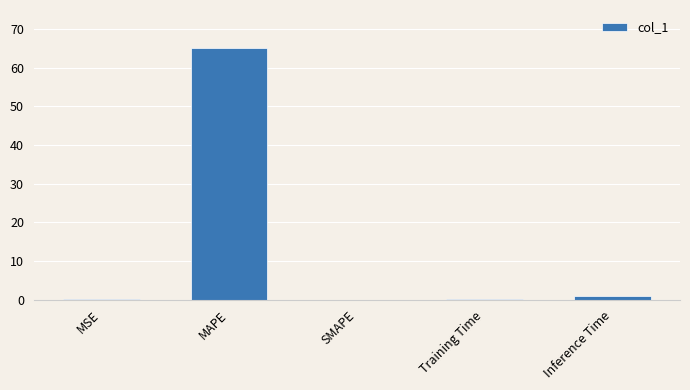

What is the sum of all values?

66.3